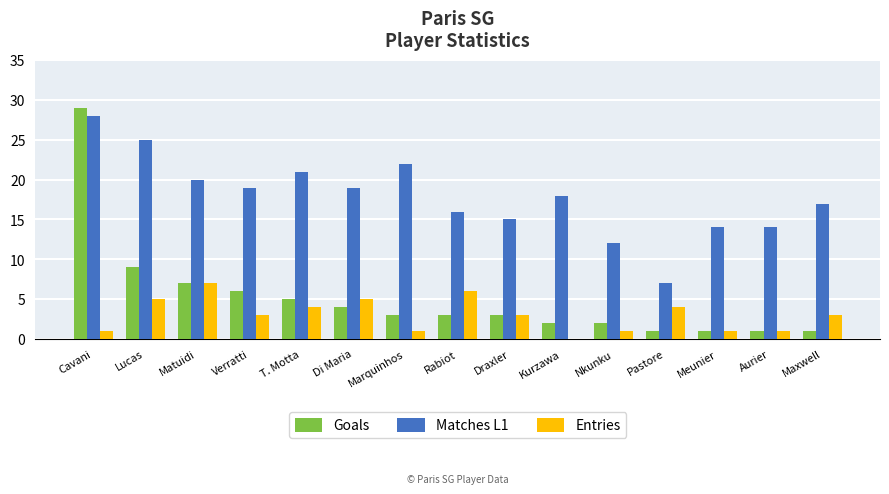

What is the sum of the Matches L1 values at Matuidi and Maxwell?

37